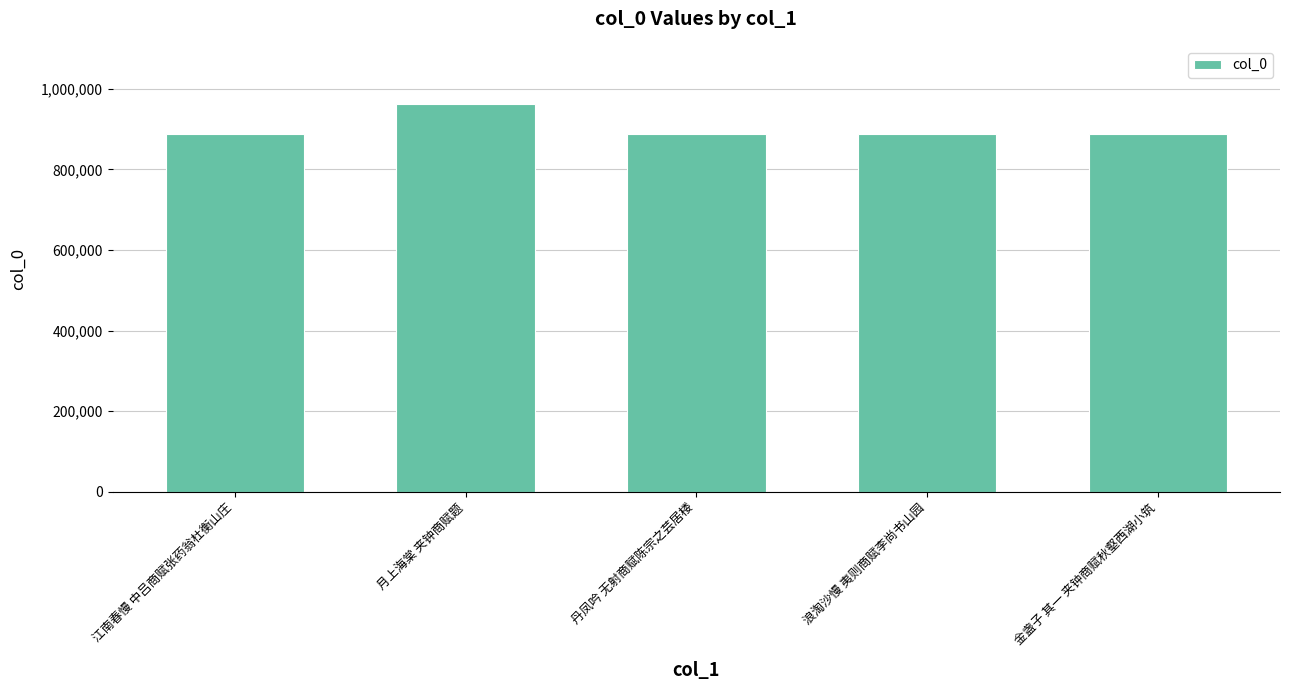

What is the label of the 2nd bar from the left?

月上海棠 夹钟商赋题